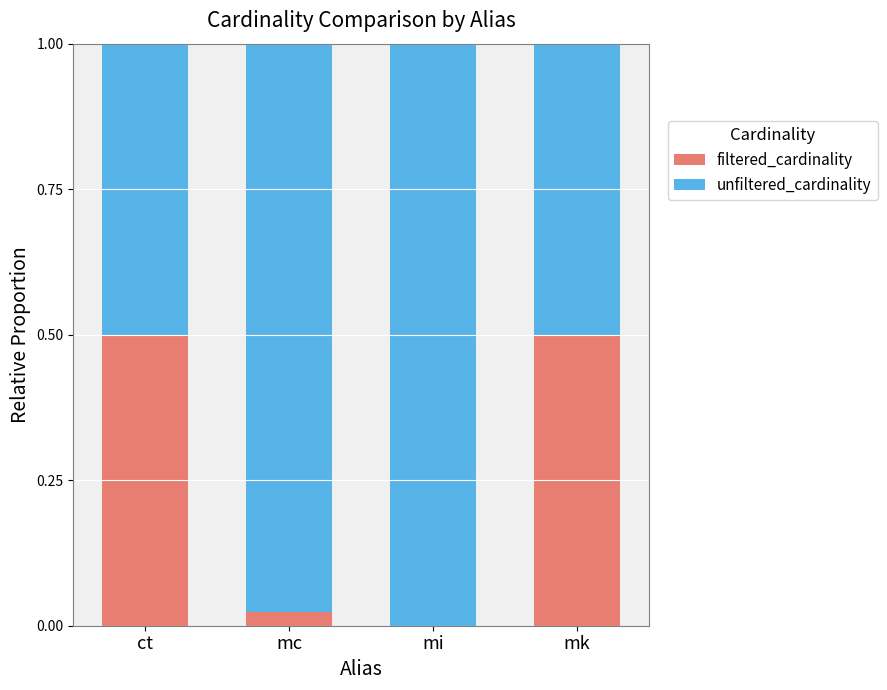

What are all the series names shown in the legend?

filtered_cardinality, unfiltered_cardinality